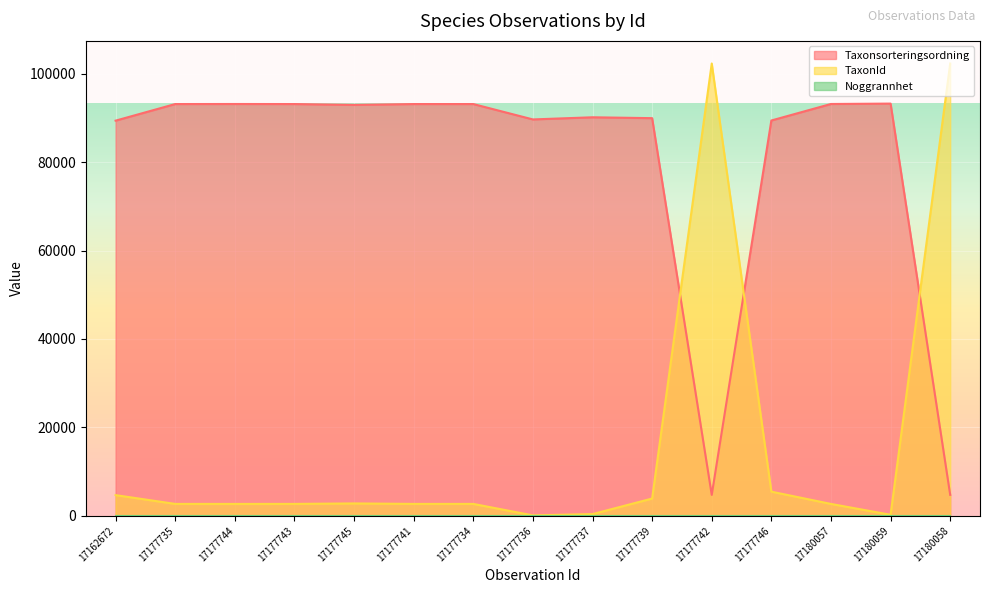

What is the sum of the TaxonId values at 17177746 and 17162672?

10102